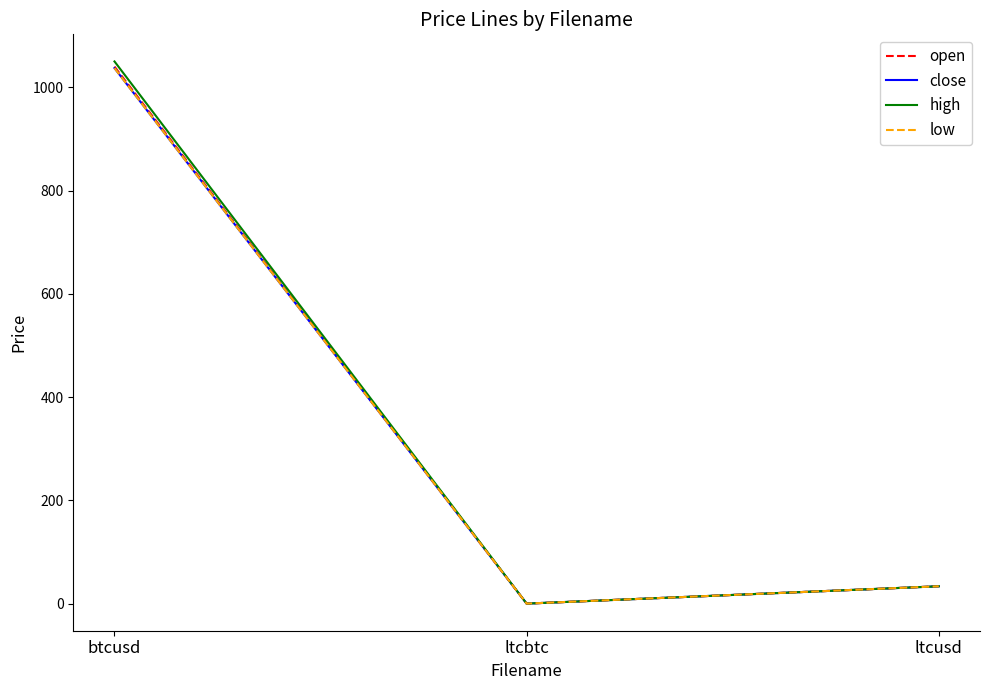

Reading left to right, extract all data points from this chart.

open: btcusd=1040.0	ltcbtc=0.0	ltcusd=33.6
close: btcusd=1037.1	ltcbtc=0.0	ltcusd=33.6
high: btcusd=1050.0	ltcbtc=0.0	ltcusd=33.6
low: btcusd=1037.1	ltcbtc=0.0	ltcusd=33.6